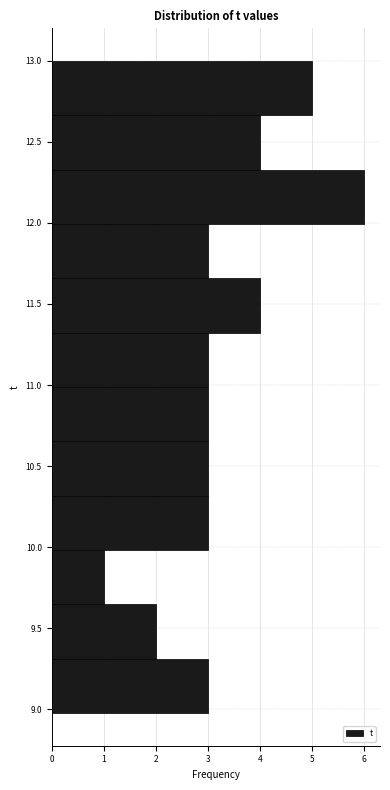

Which range on the y-axis has the longest bar?

12.00 to 12.35